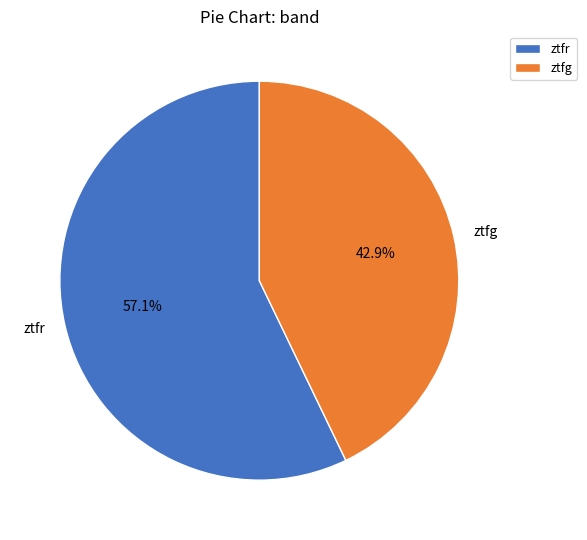

Between ztfr and ztfg, which is larger?

ztfr